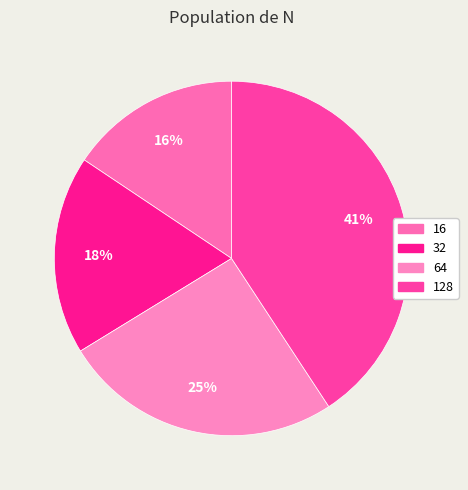

Rank the categories by value from highest to lowest.

128, 64, 32, 16